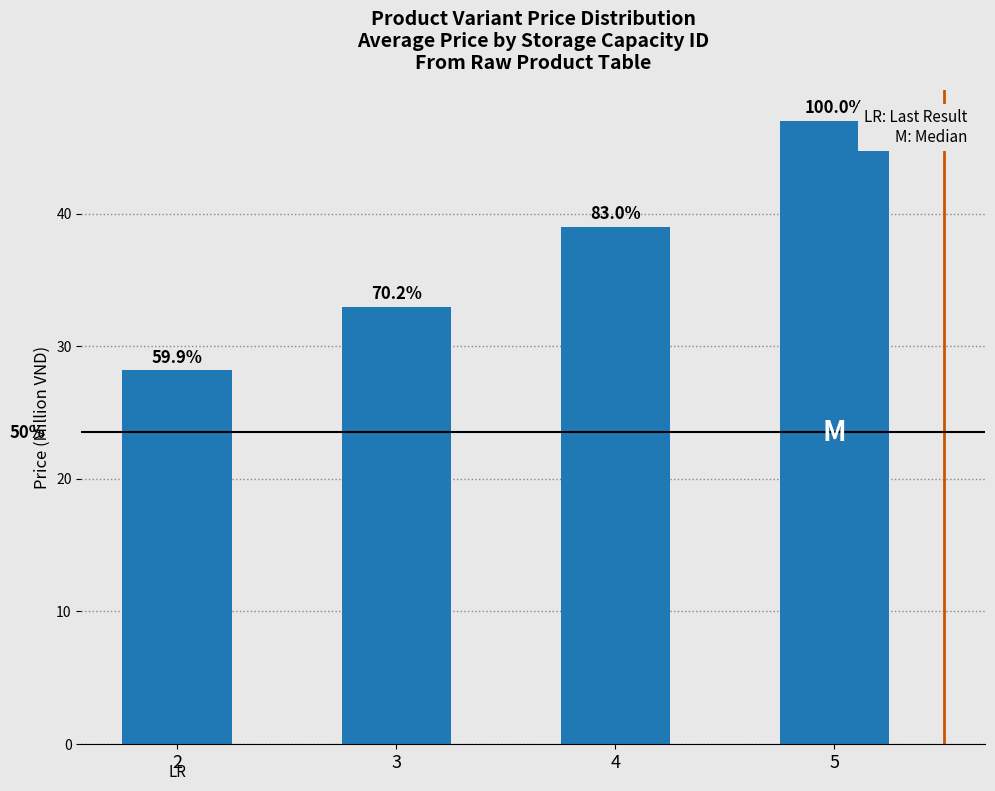

Does the chart contain any negative values?

No